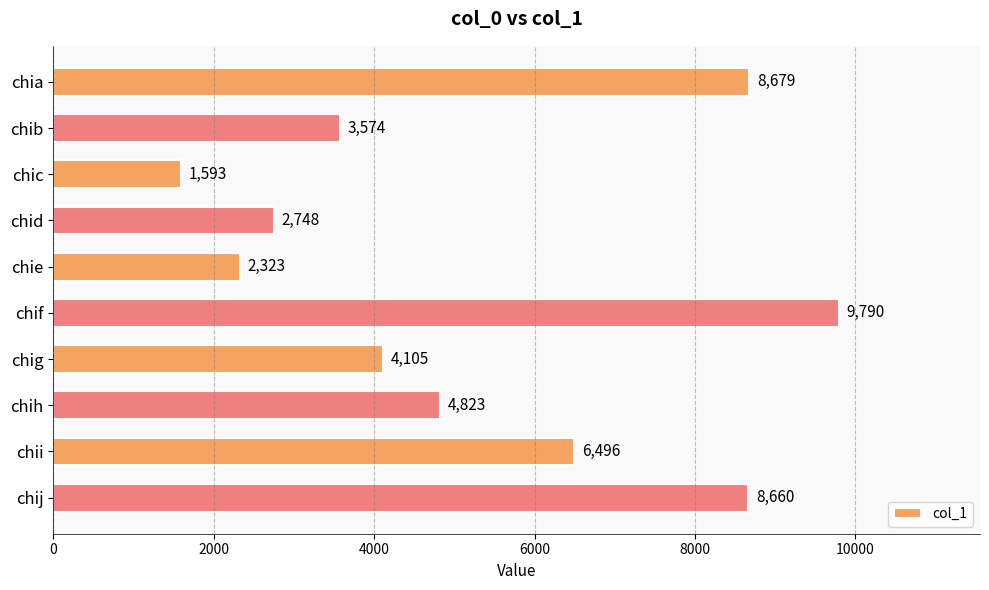

Reading top to bottom, what are all the values shown in this chart?

chia=8679	chib=3574	chic=1593	chid=2748	chie=2323	chif=9790	chig=4105	chih=4823	chii=6496	chij=8660